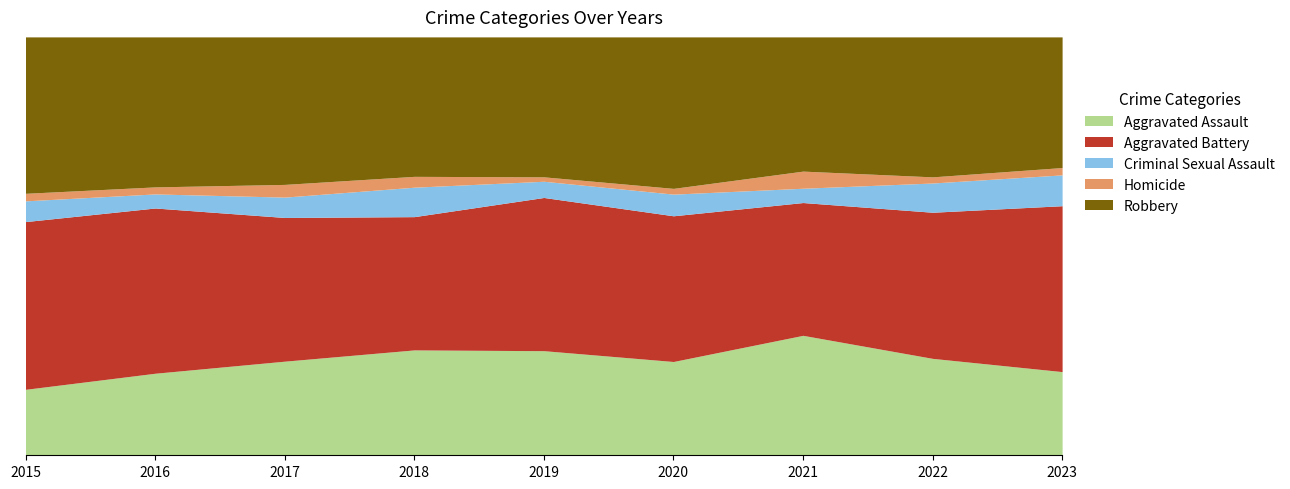

Is it true that Homicide equals 3 at 2022?

False